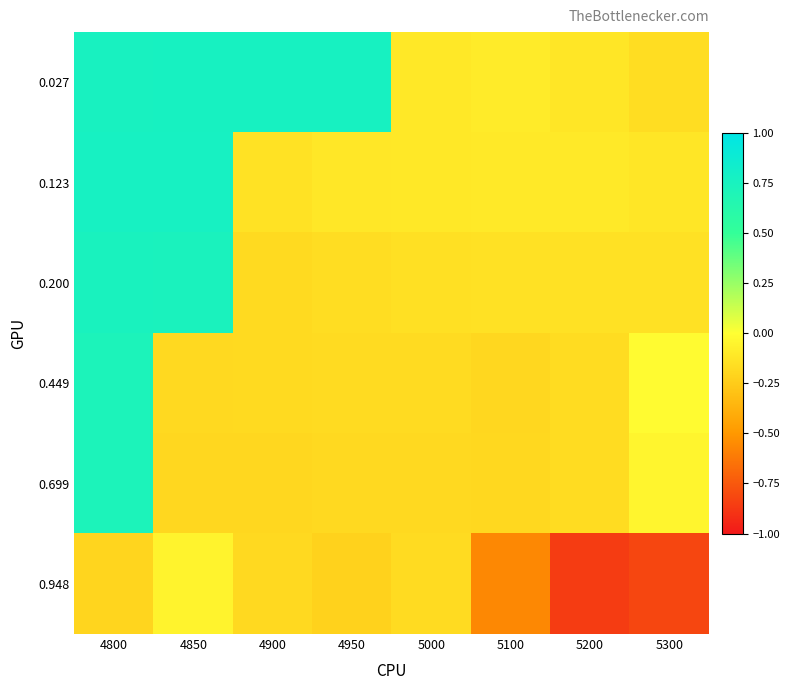

What is the spread (max minus min) of values at 5000?

0.1